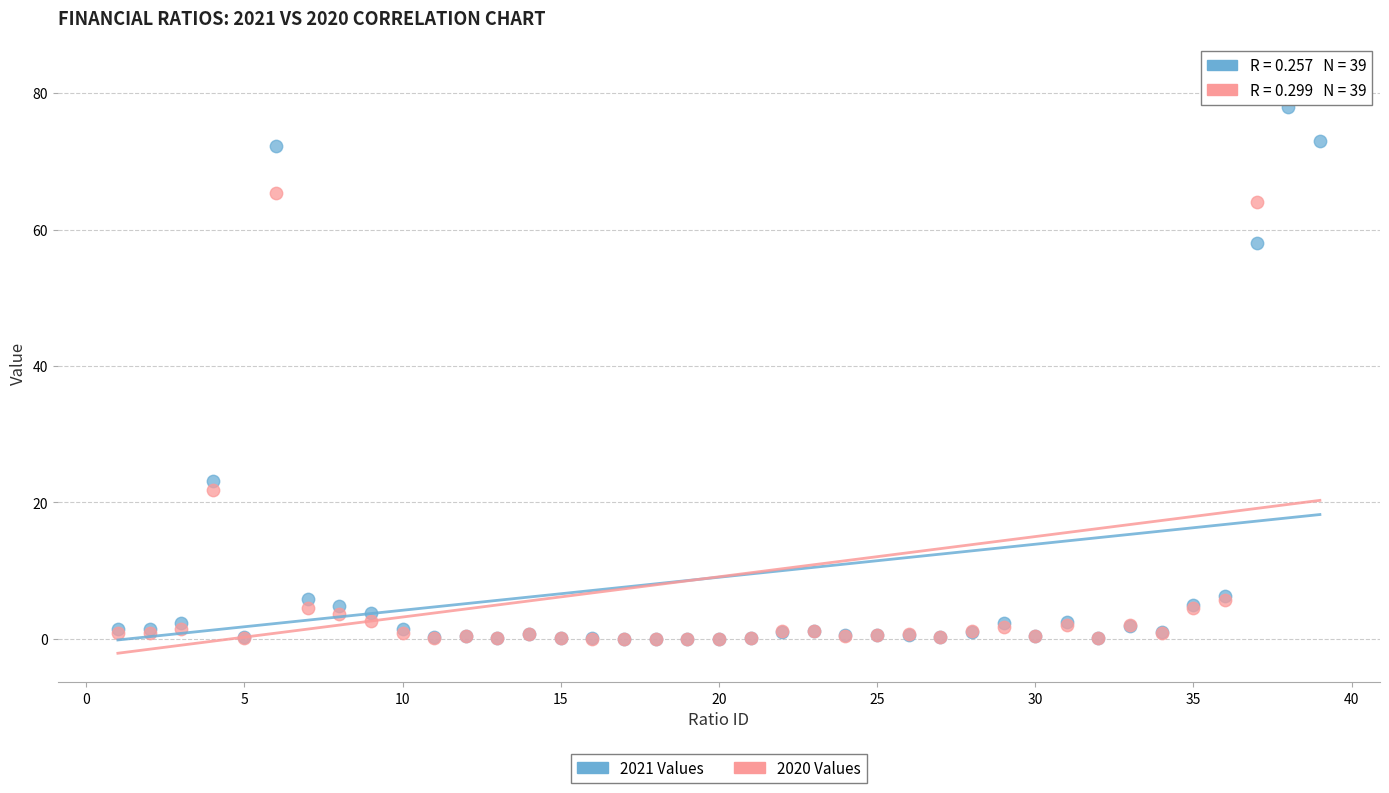

In the 2021 Values series, what Y value is closest to 39?

23.1